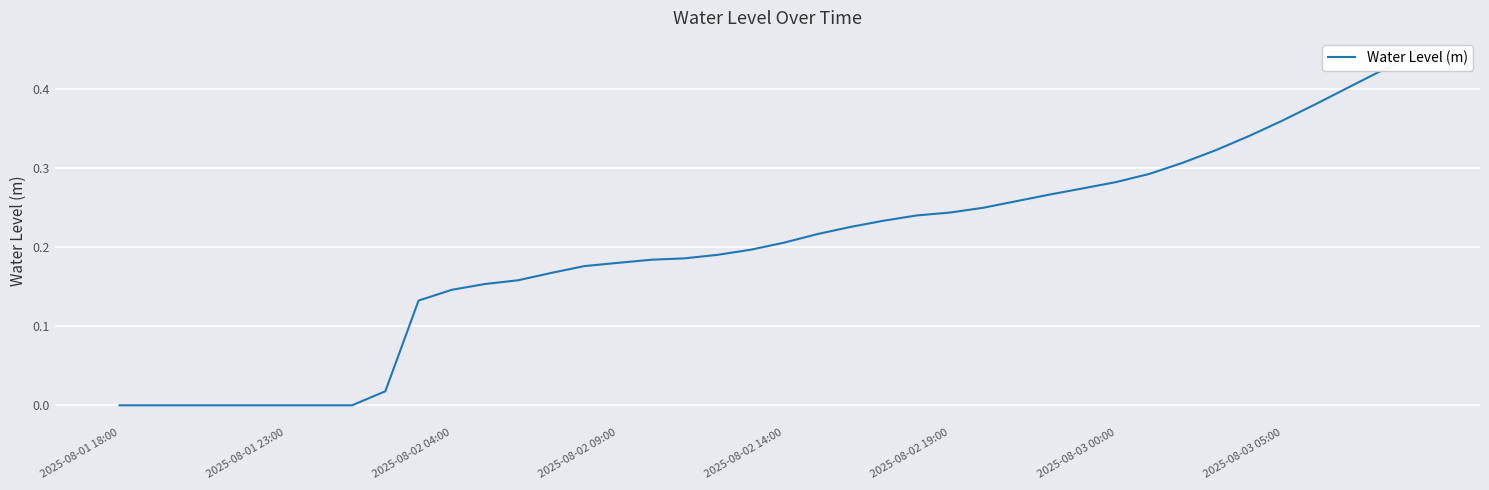

What is the value of the 10th point from the left?

0.1